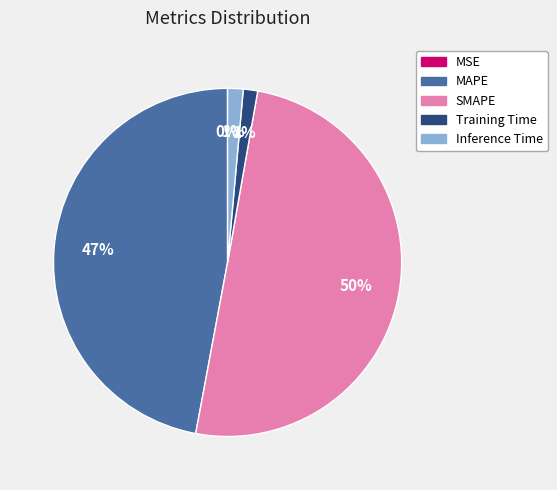

Which has a higher value, SMAPE or Training Time?

SMAPE